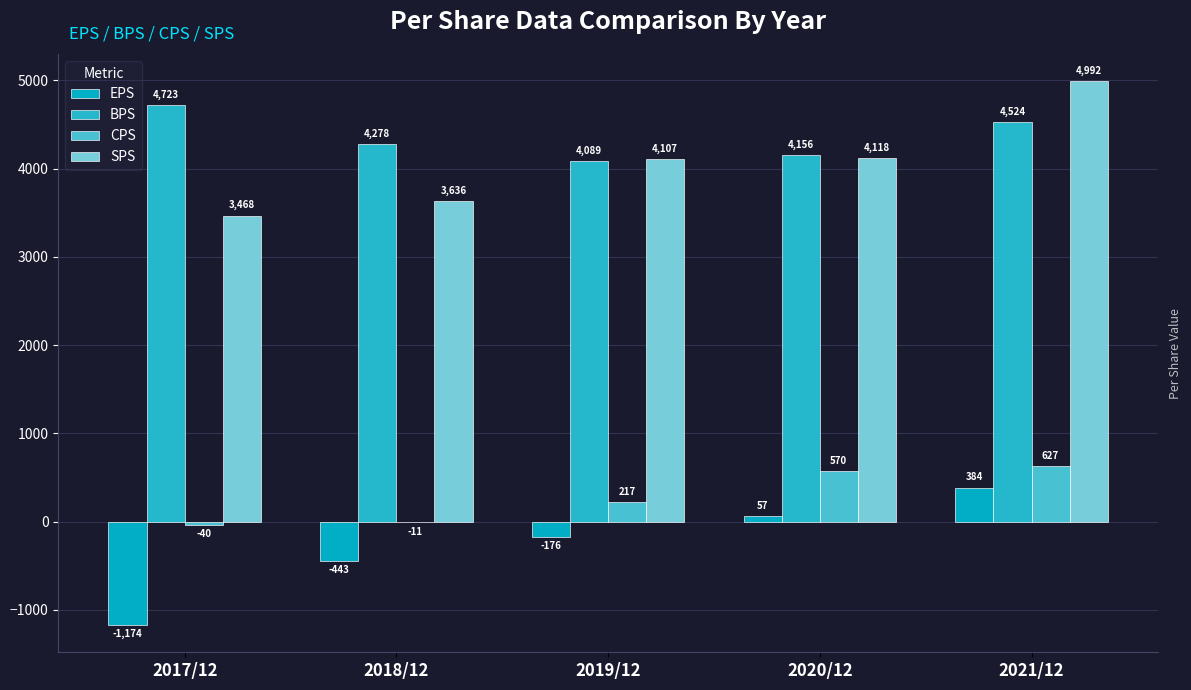

What is the value of the SPS bar at the 2nd from the left?

3636